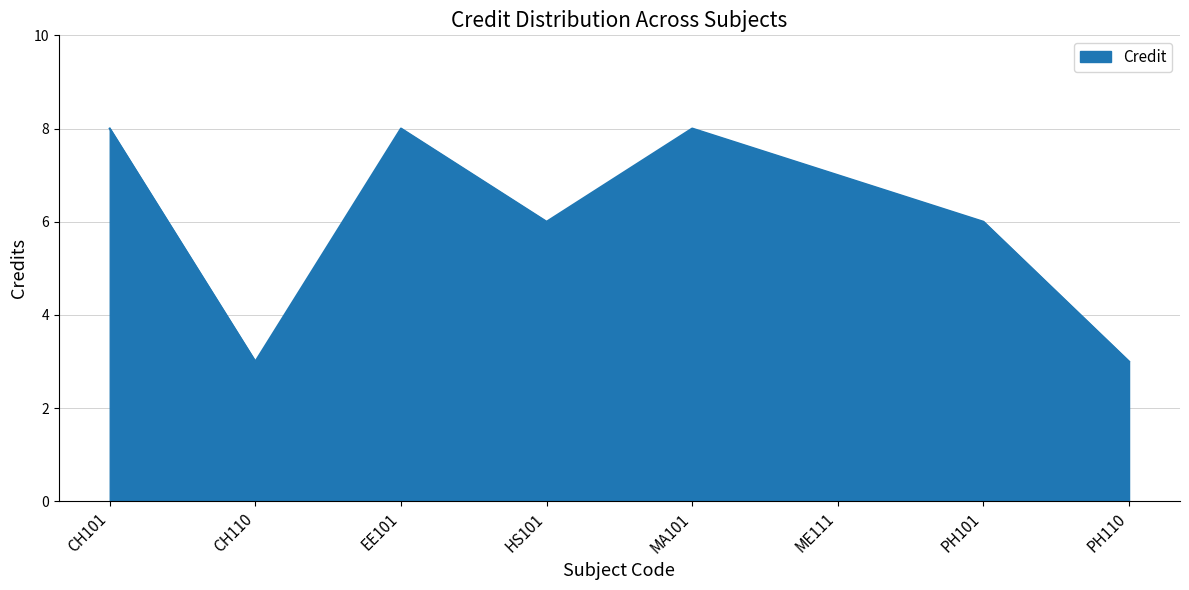

What position from the right is PH101?

2